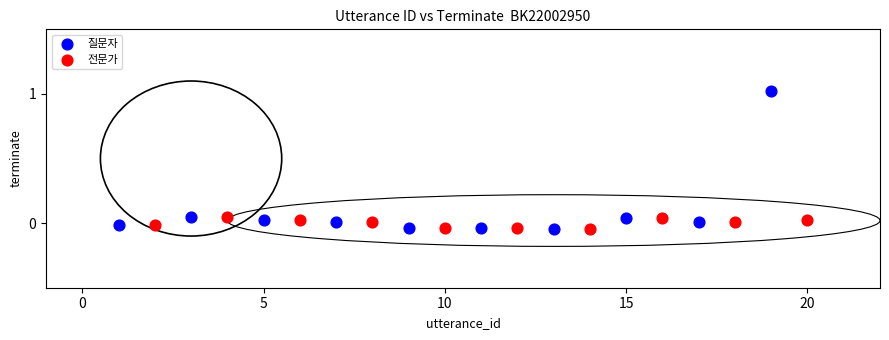

Which series reaches the maximum Y coordinate?

질문자